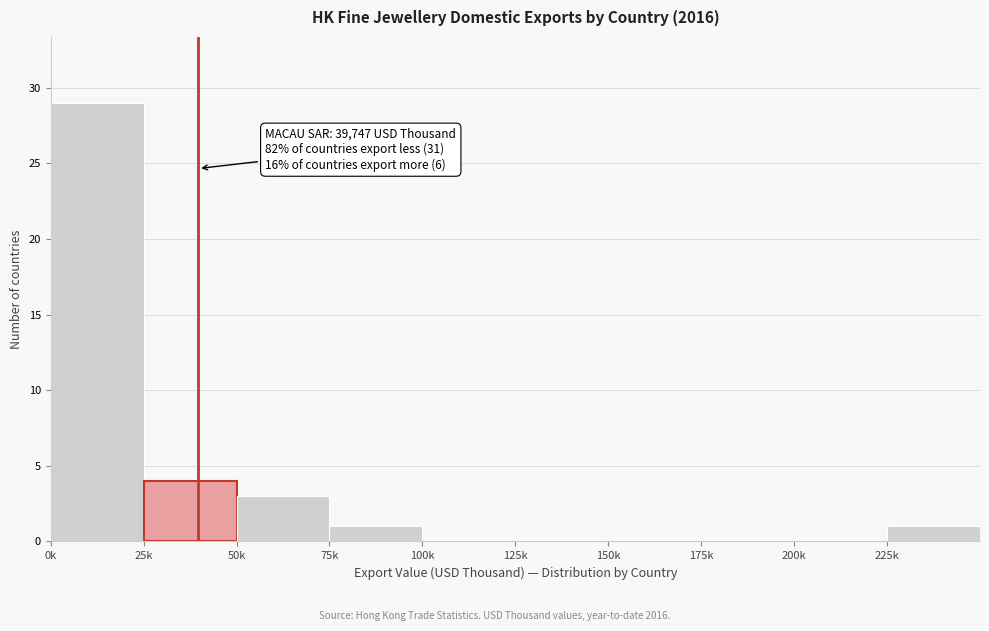

Reading left to right, extract all data points from this chart.

0k=29	25k=4	50k=3	75k=1	100k=0	125k=0	150k=0	175k=0	200k=0	225k=1